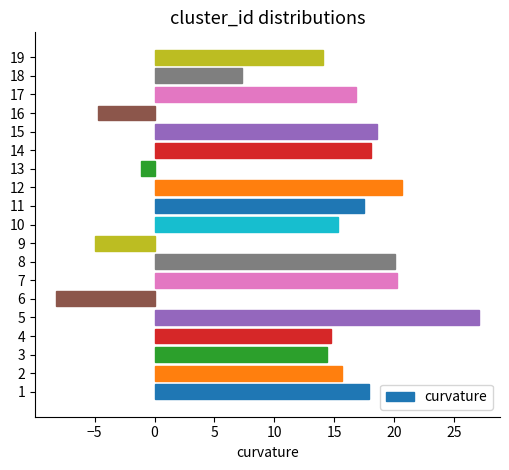

Which label corresponds to the largest value in the chart?

5